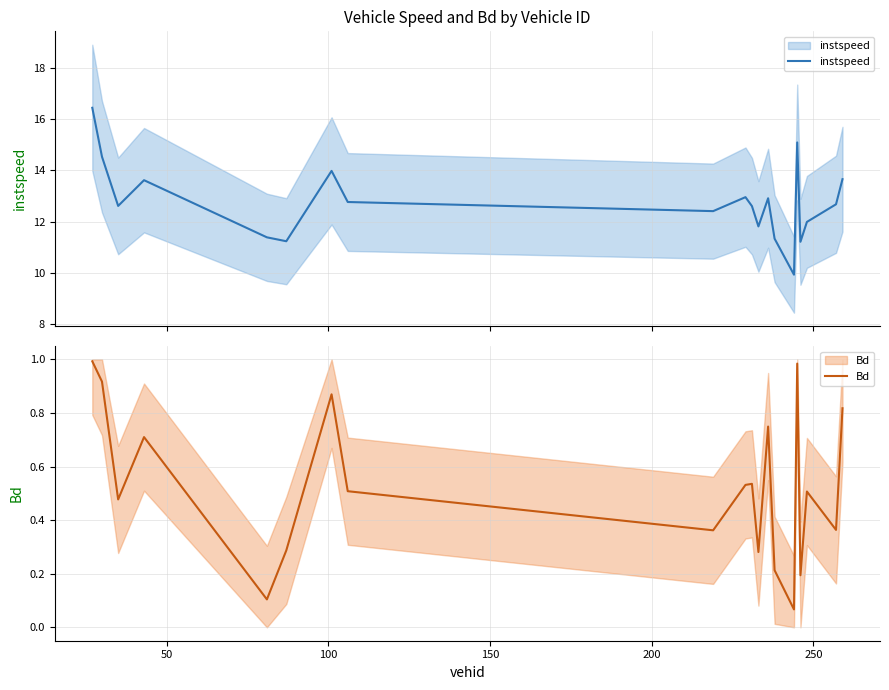

True or false: instspeed and Bd intersect in this chart.

False